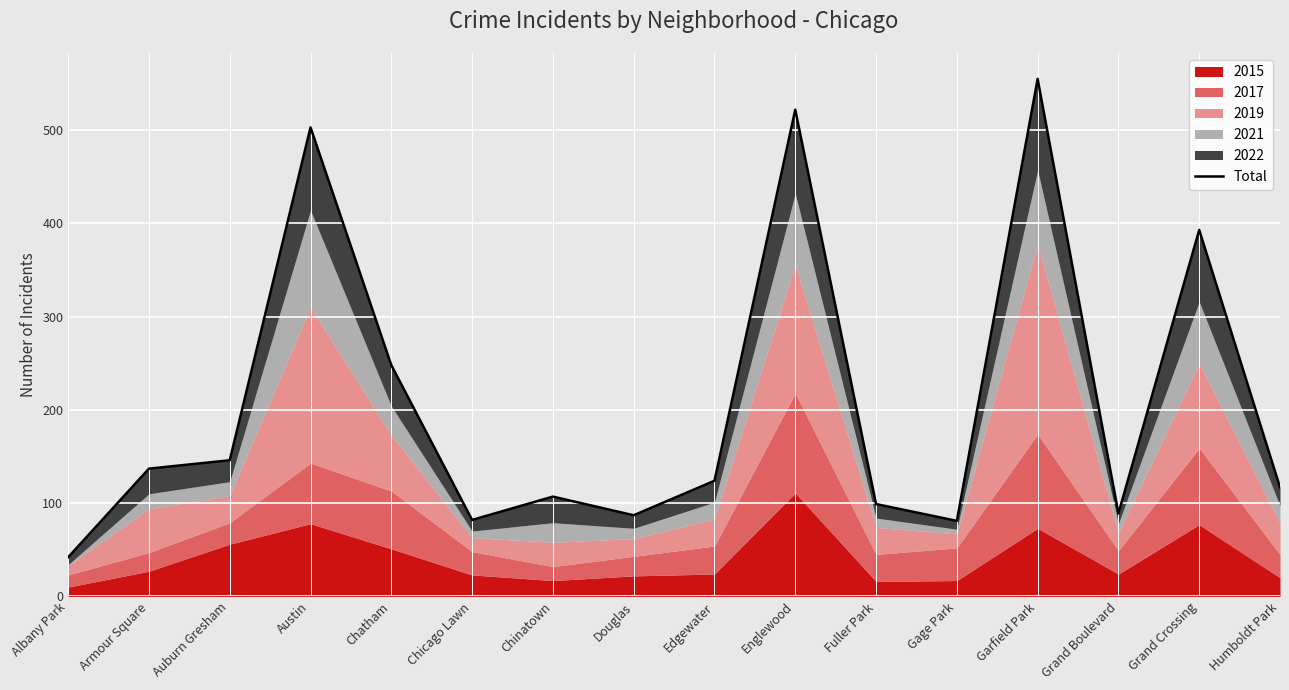

Count the number of categories in the chart.

16